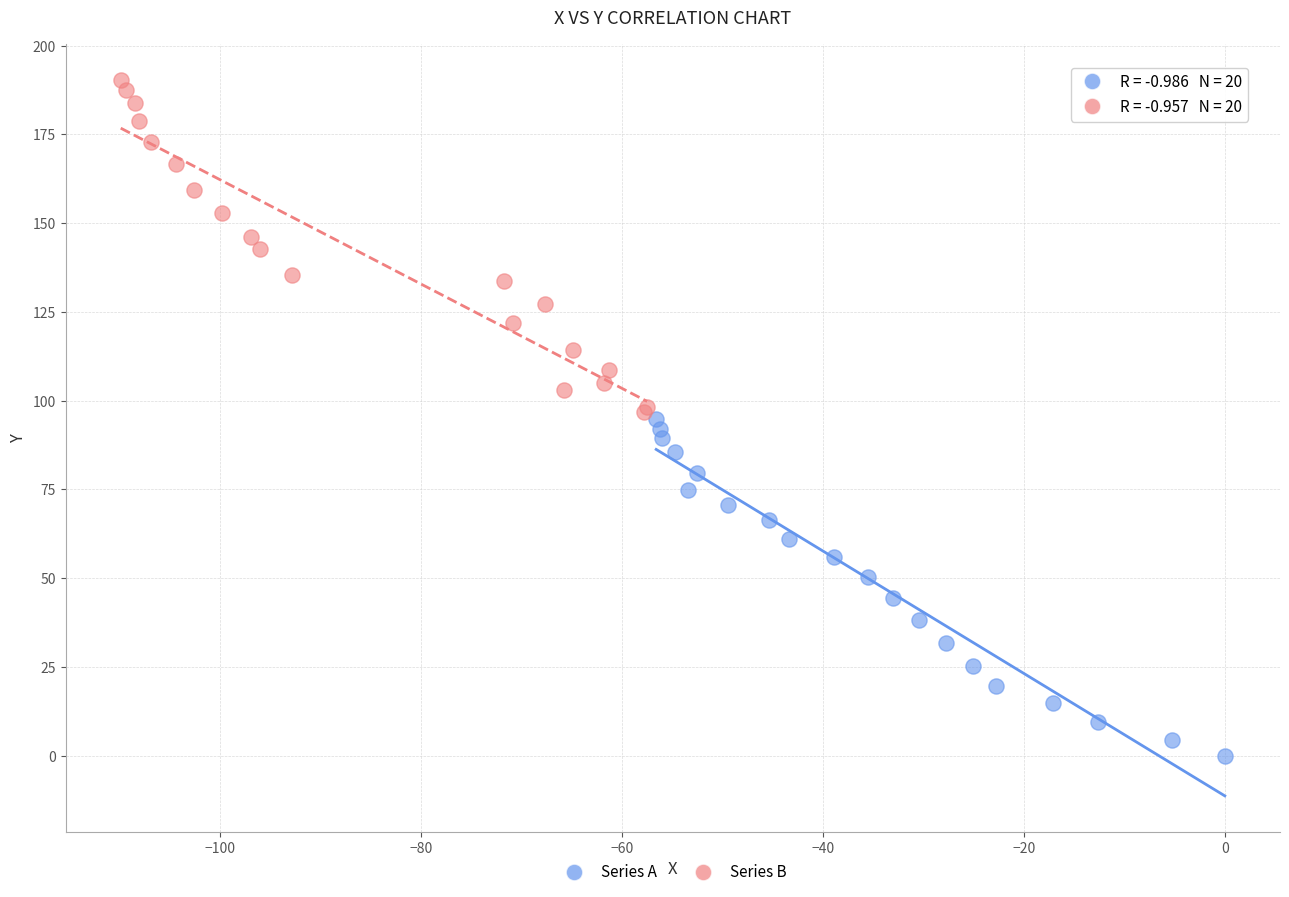

Which series contains the highest Y value?

Series B